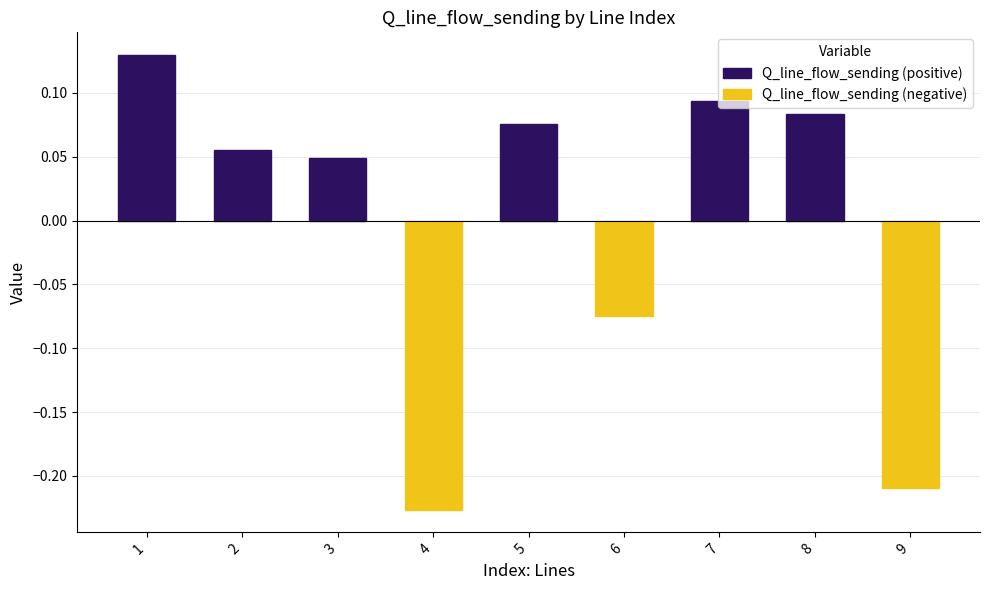

Rank the categories by value from highest to lowest.

1, 7, 8, 5, 2, 3, 6, 9, 4